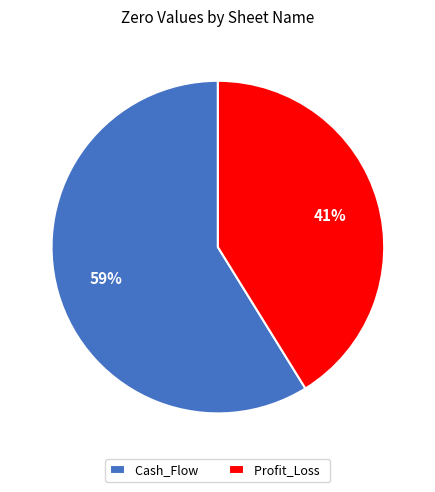

To the nearest percent, what percentage of the pie is Profit_Loss?

41%